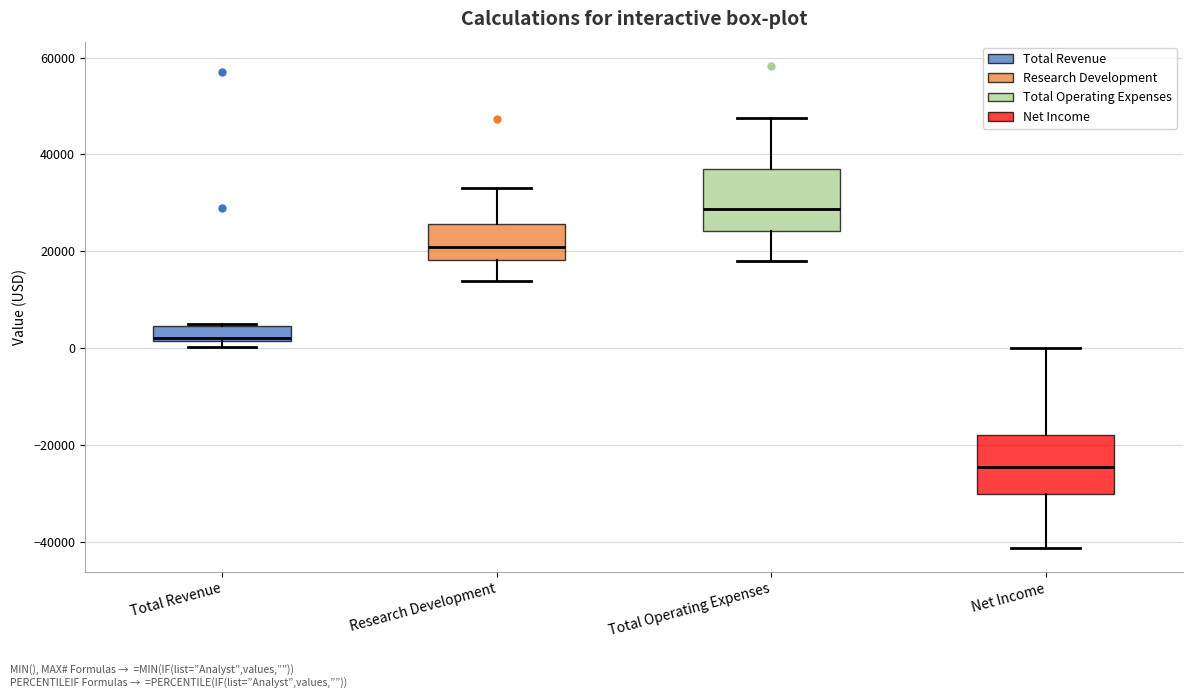

Which box's median line is the lowest?

Net Income